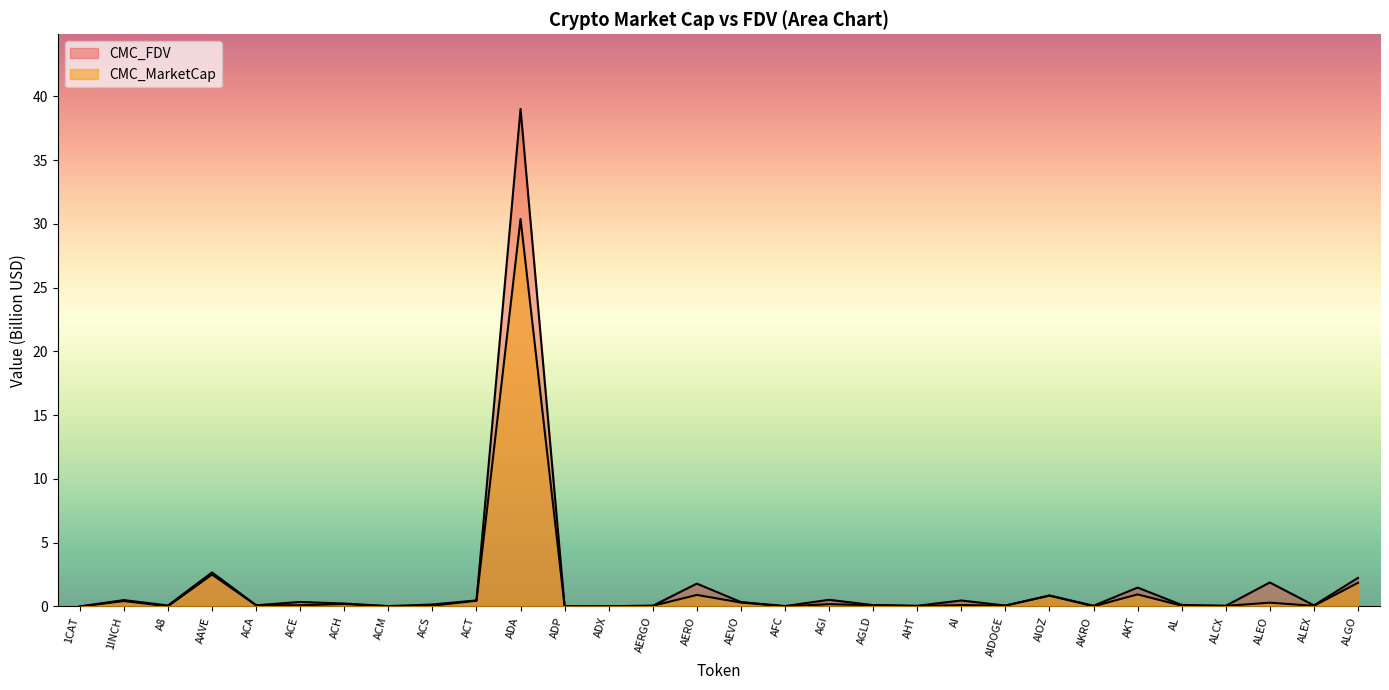

The value of CMC_FDV at AL is 0.1. True or false?

True